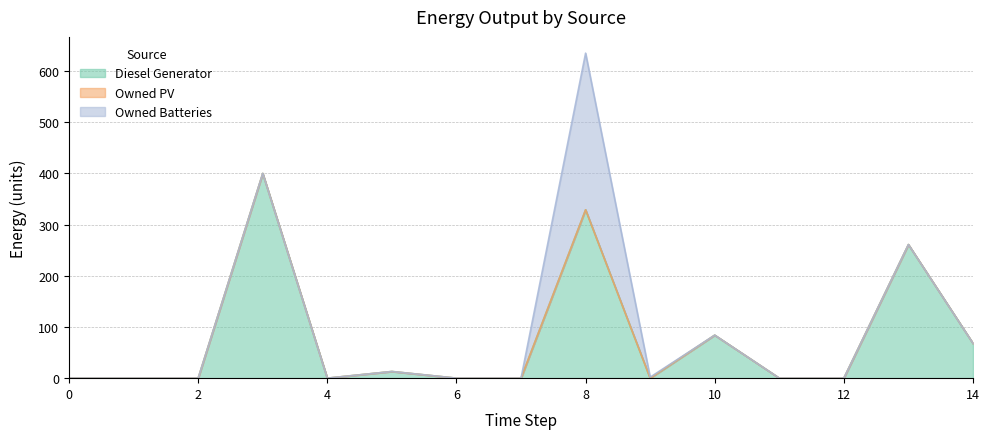

What is the highest value of the Diesel Generator series?

400.0